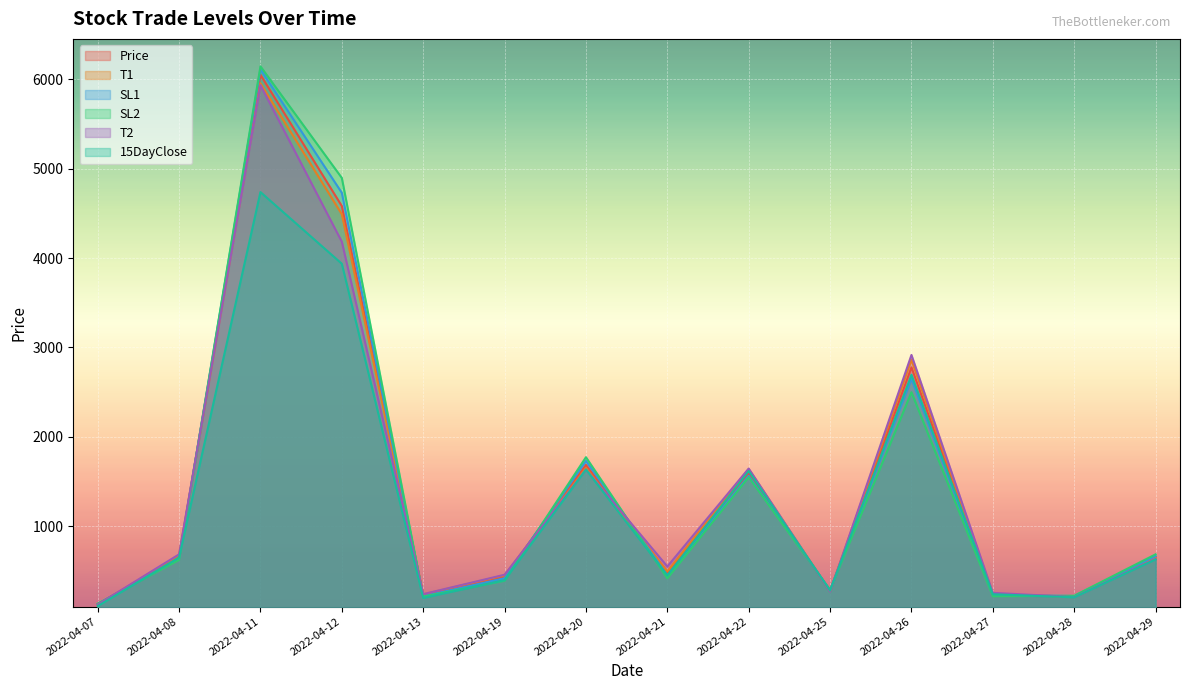

Which has a higher value, 2022-04-13 or 2022-04-22?

2022-04-22